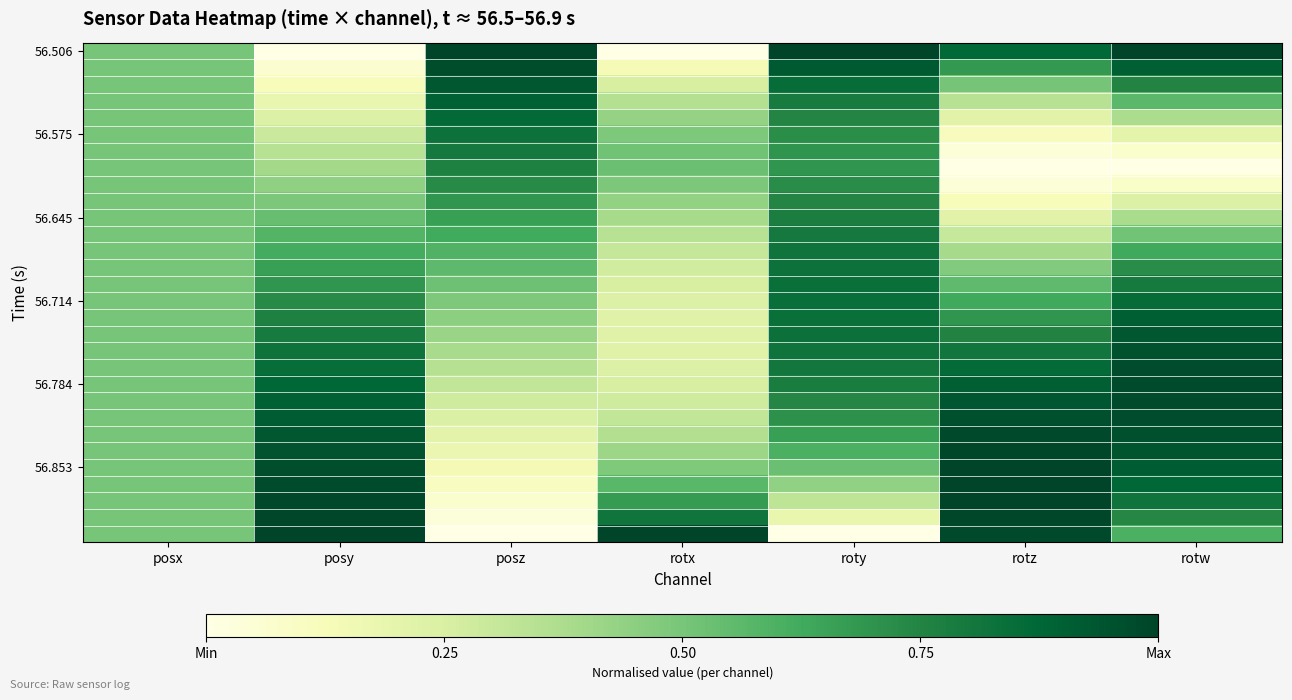

What is the total value across all series at rotx?

11.5